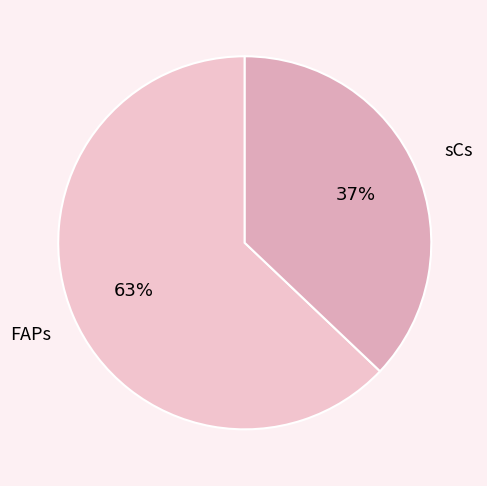

What percentage is the sCs slice, to the nearest percent?

37%